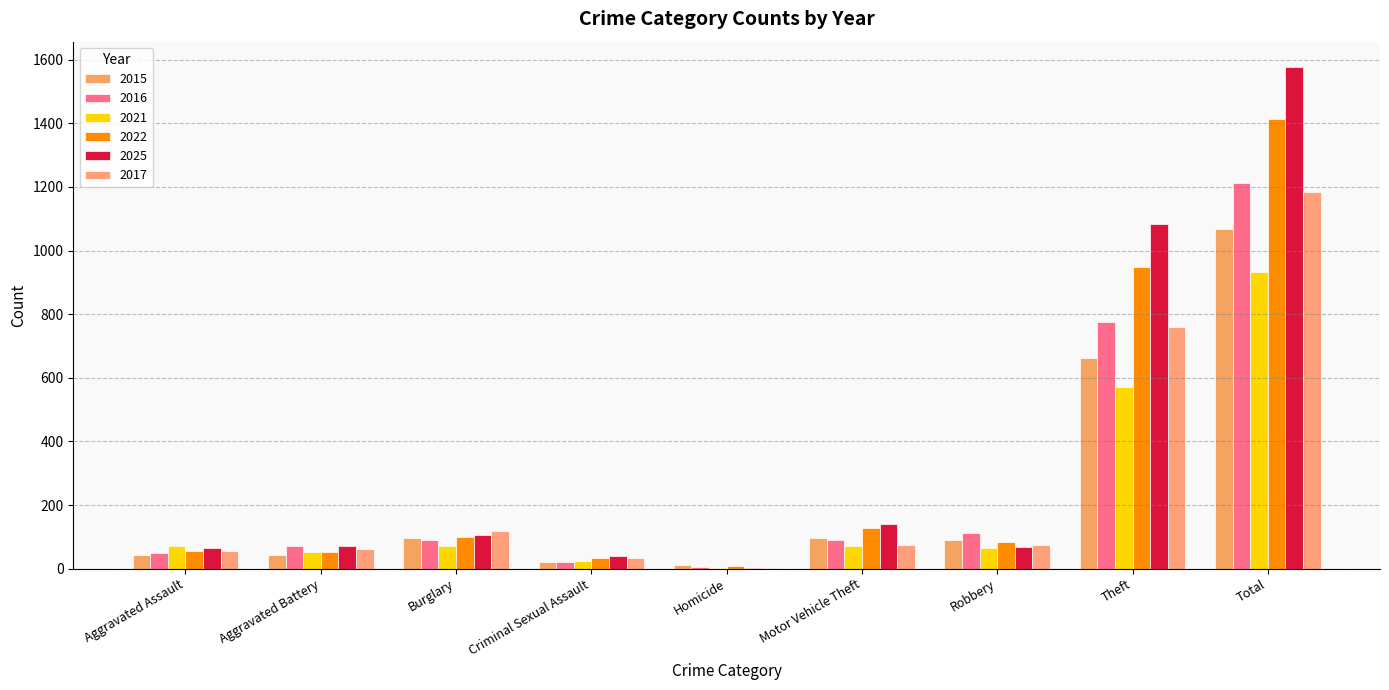

Where does the 2016 series first go above 89?

Motor Vehicle Theft